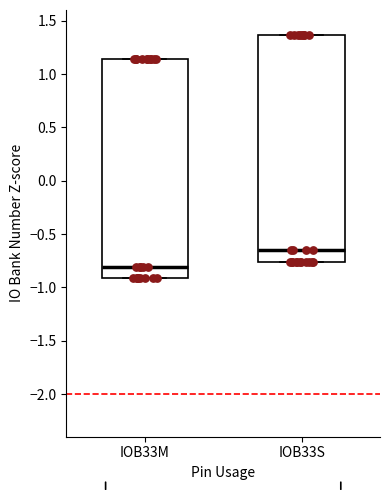

Which box is the tallest, from its lower edge to its upper edge?

IOB33S